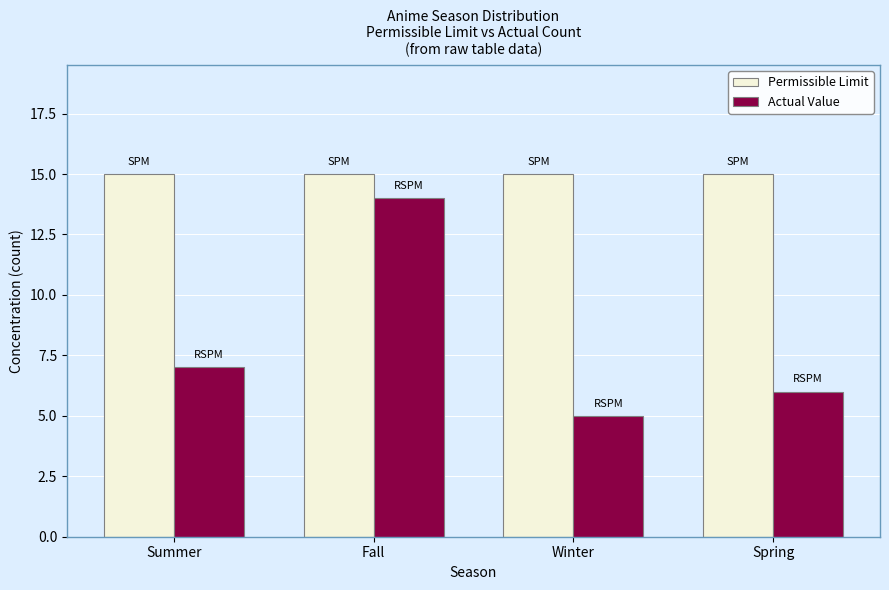

Reading left to right, transcribe all the data shown in this chart.

Permissible Limit: Summer=15	Fall=15	Winter=15	Spring=15
Actual Value: Summer=7	Fall=14	Winter=5	Spring=6